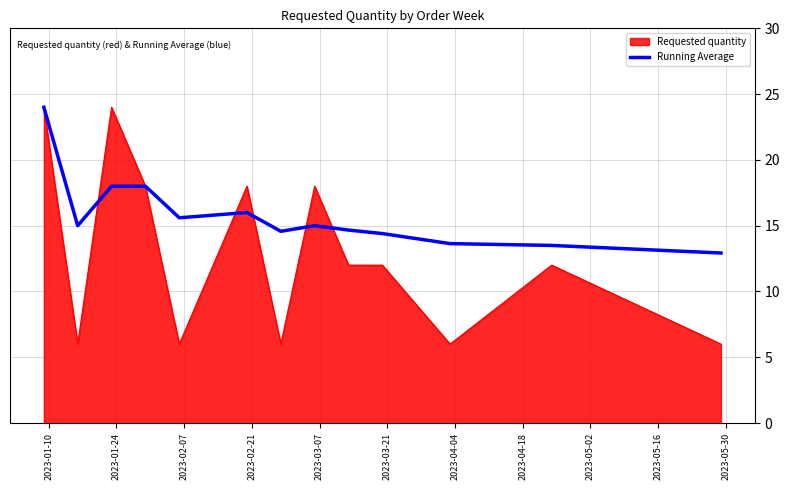

List the series in order of their overall mean, lowest first.

Requested quantity, Running Average